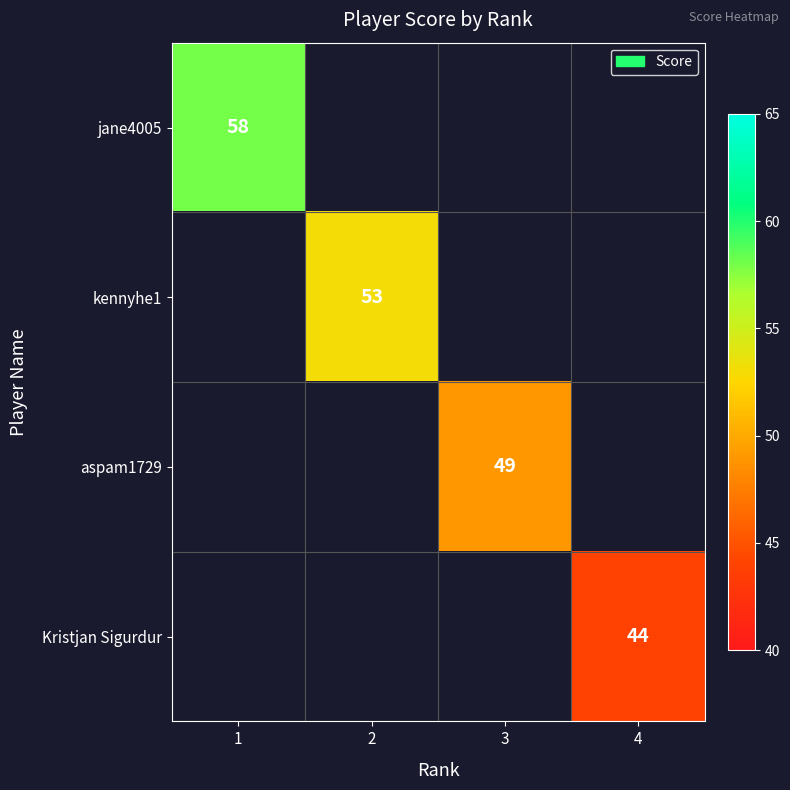

Is it true that Kristjan Sigurdur equals 44 at 4?

True